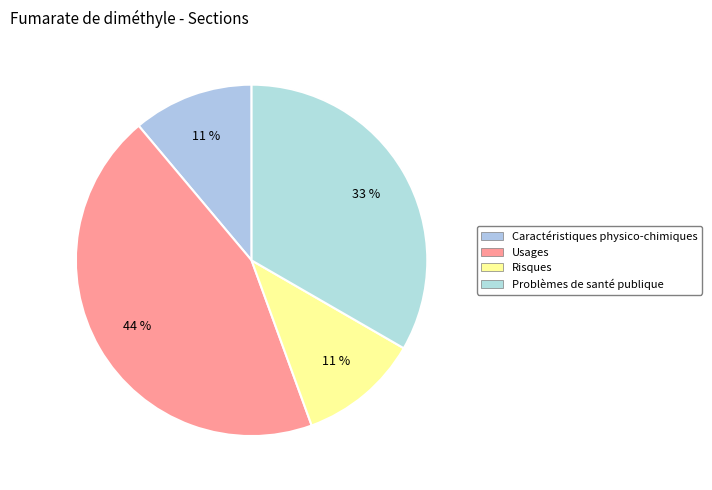

What percentage is the Problèmes de santé publique slice, to the nearest percent?

33%